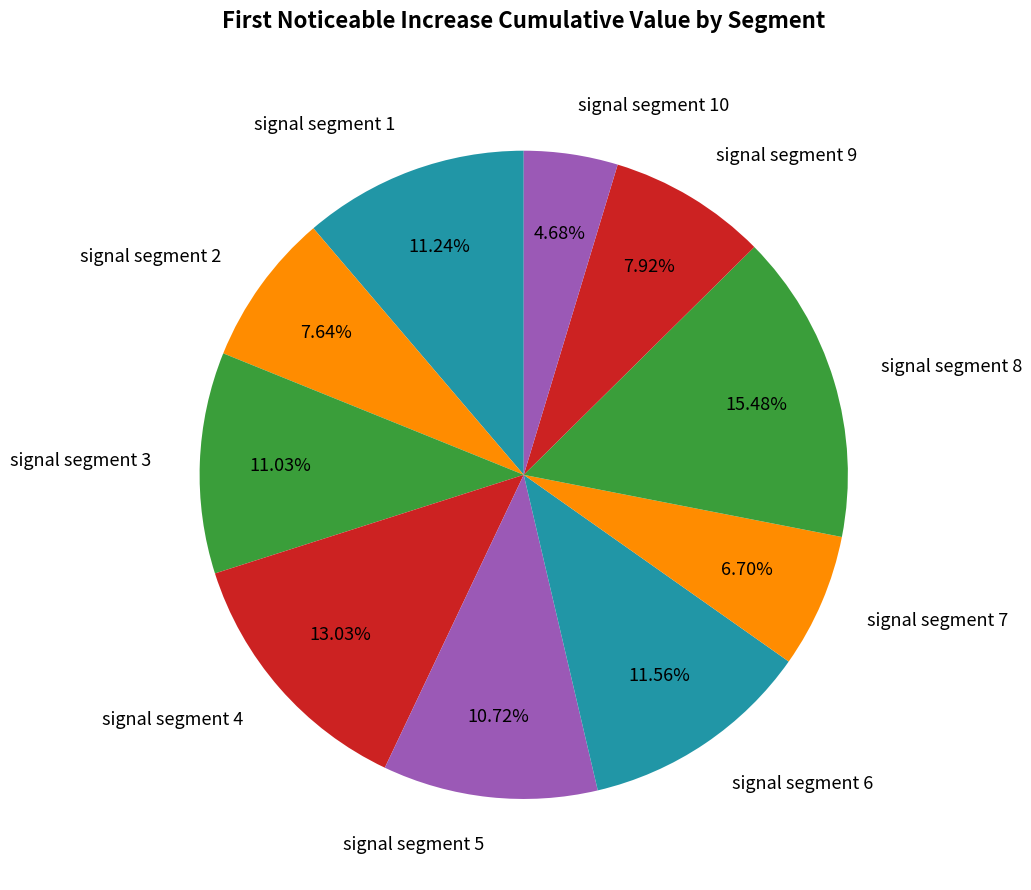

Is the sum of signal segment 6 and signal segment 7 greater than half?

No